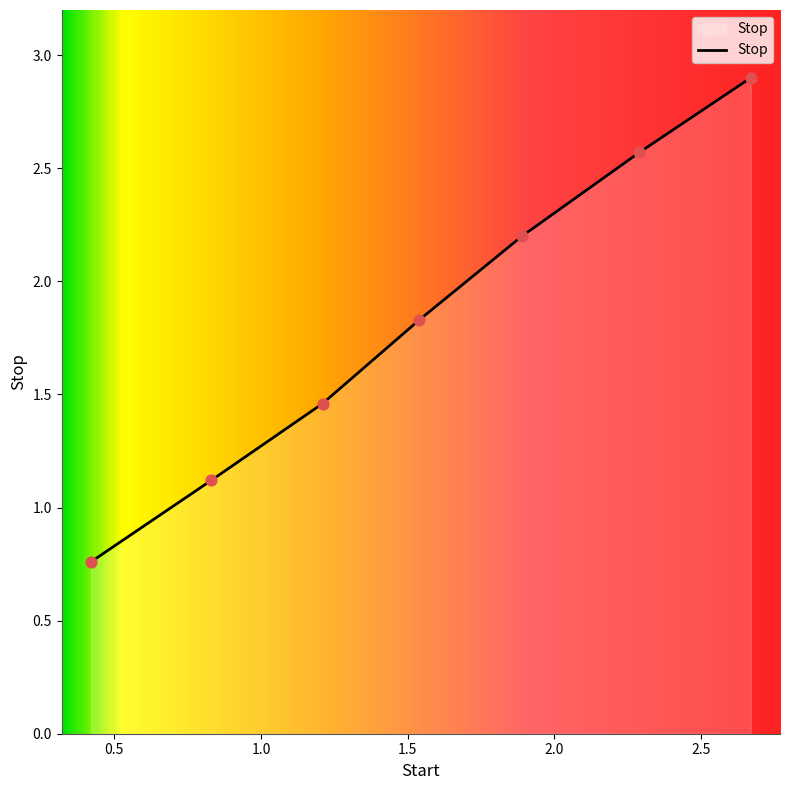

What is the difference between the maximum and minimum values?

2.1